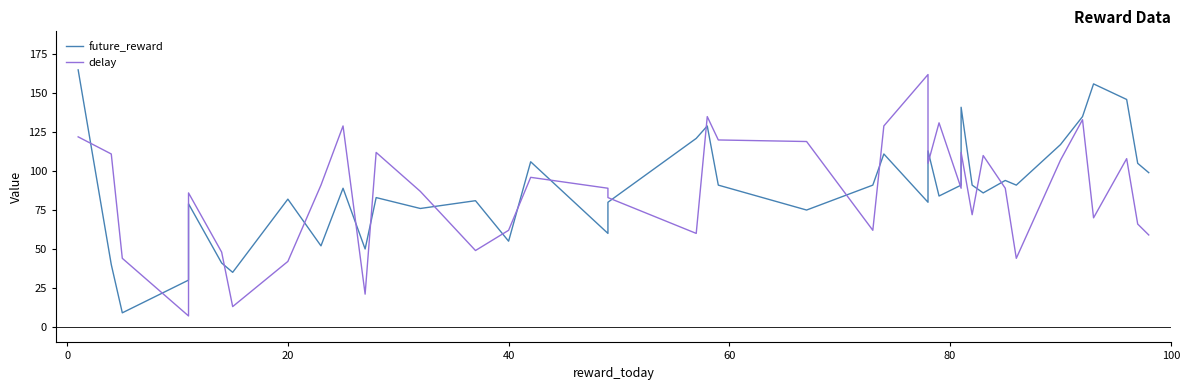

Count the number of data series in this chart.

2